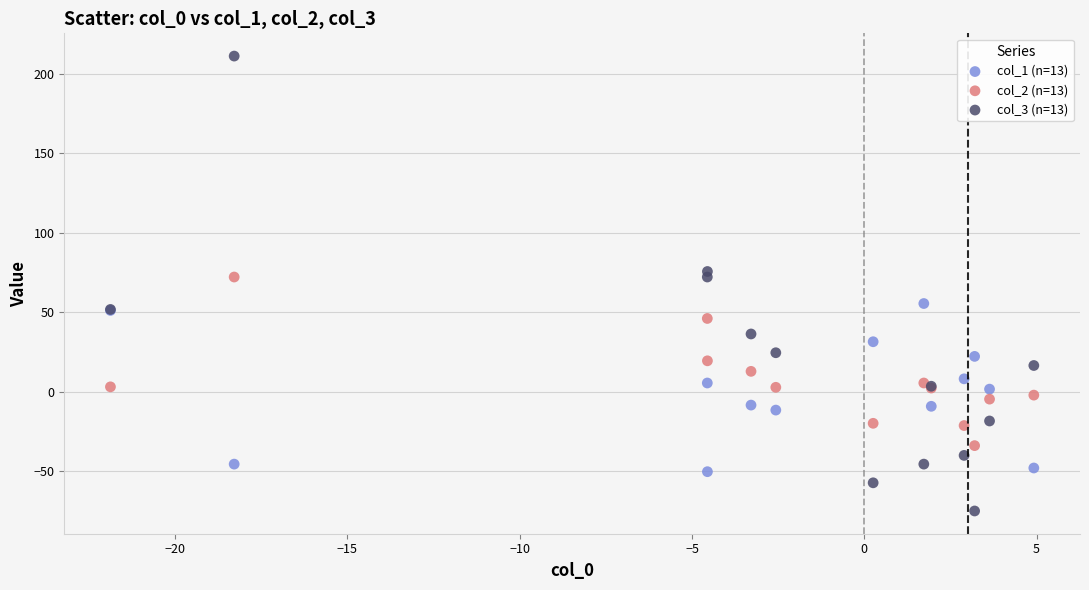

Which series contains the lowest Y value?

col_3 (n=13)